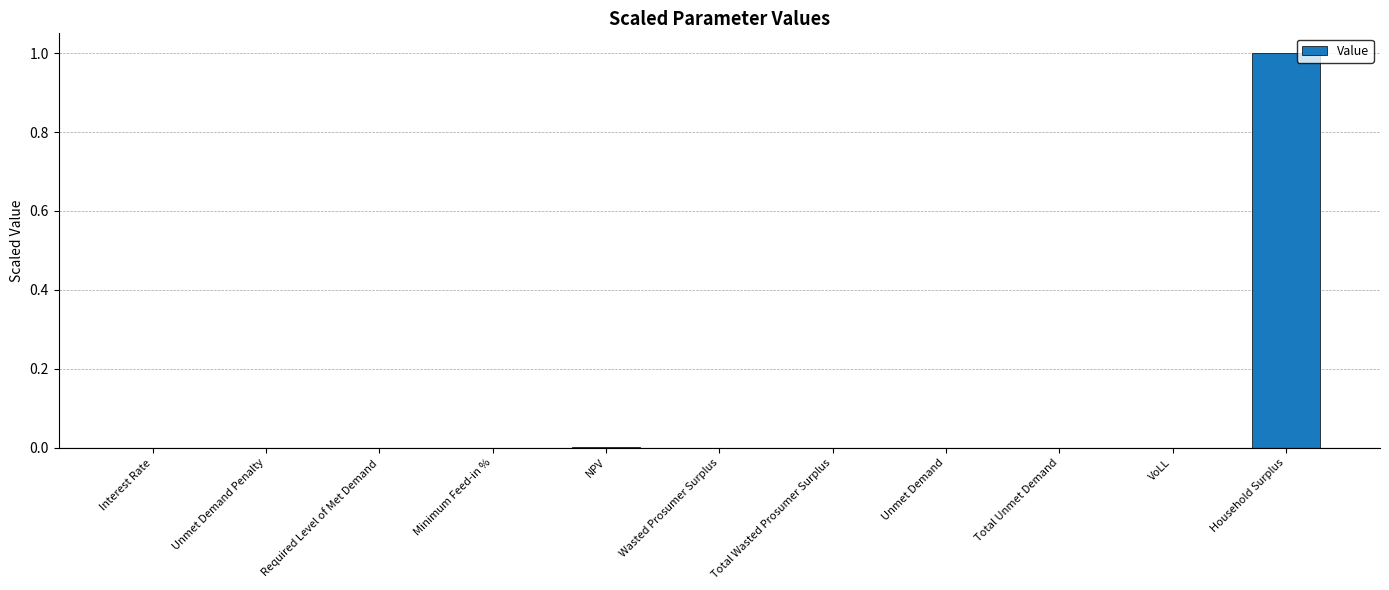

Which has a higher value, Household Surplus or VoLL?

Household Surplus